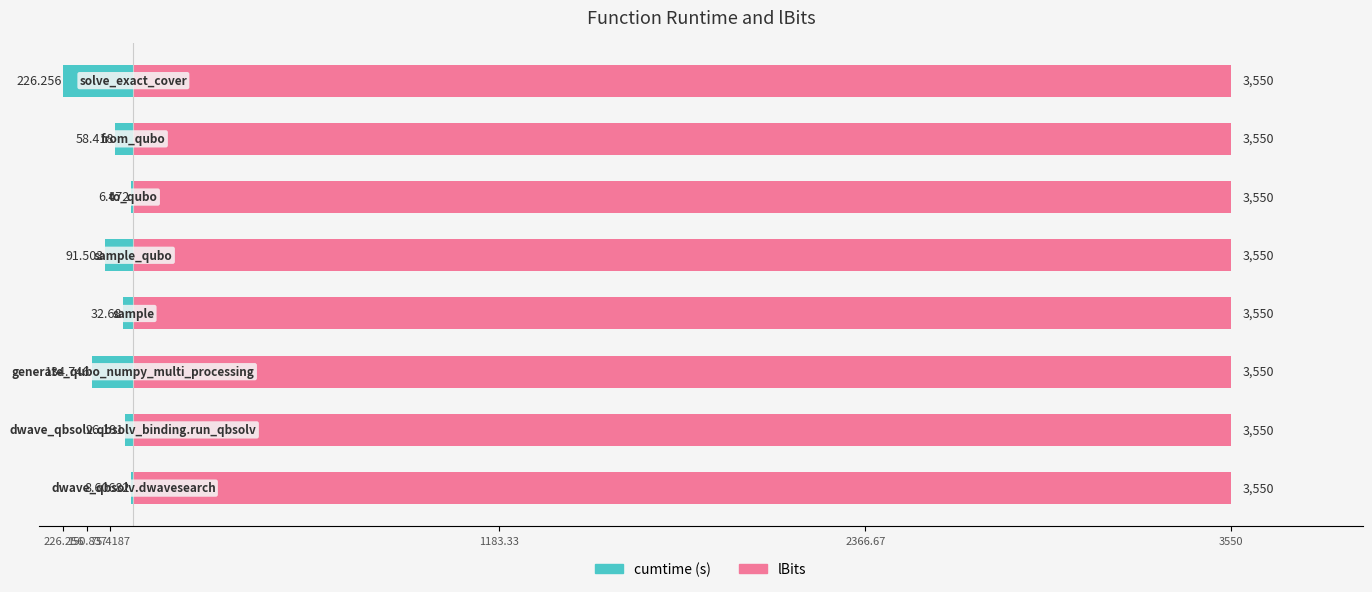

Are the bars grouped side by side (vs. stacked)?

Yes